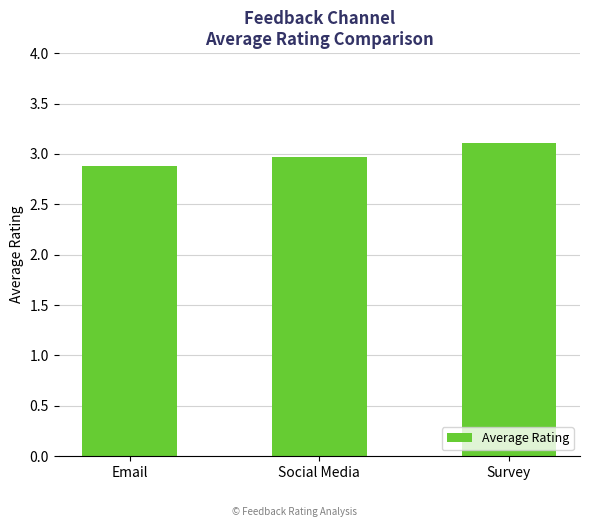

List the labels in order of value, smallest first.

Email, Social Media, Survey